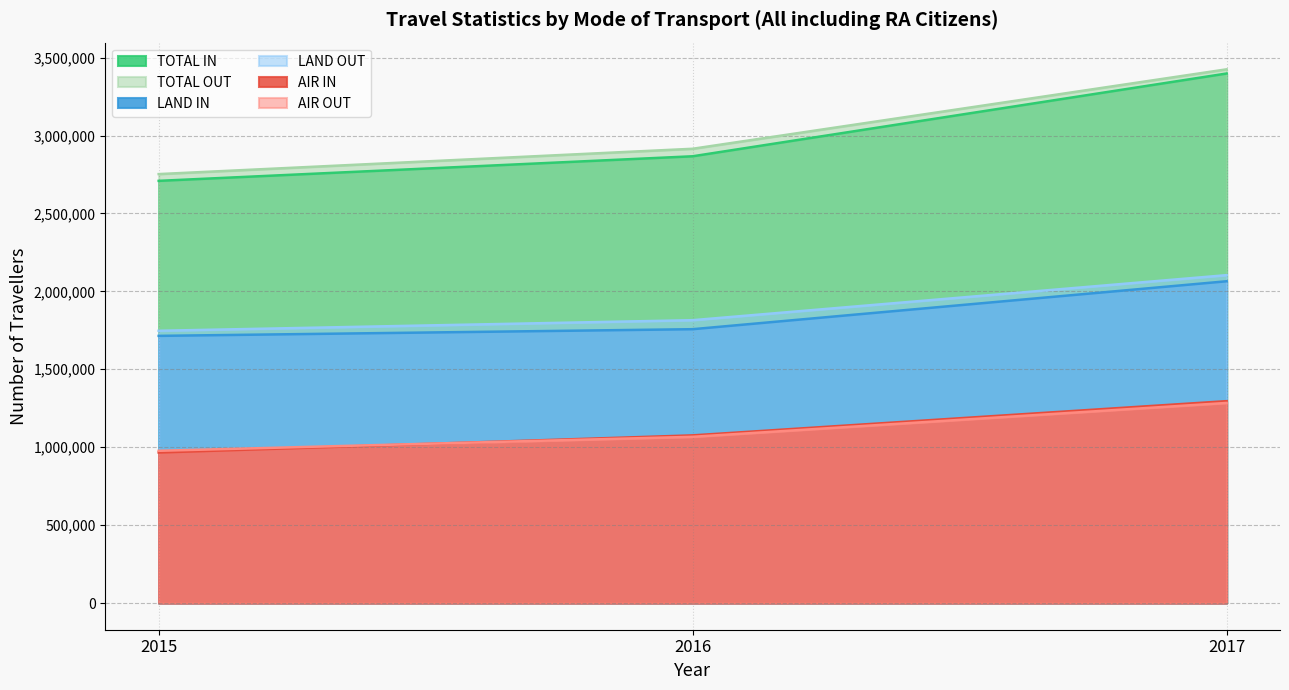

Is the value of LAND IN at 2015 greater than the value of TOTAL OUT at 2015?

No